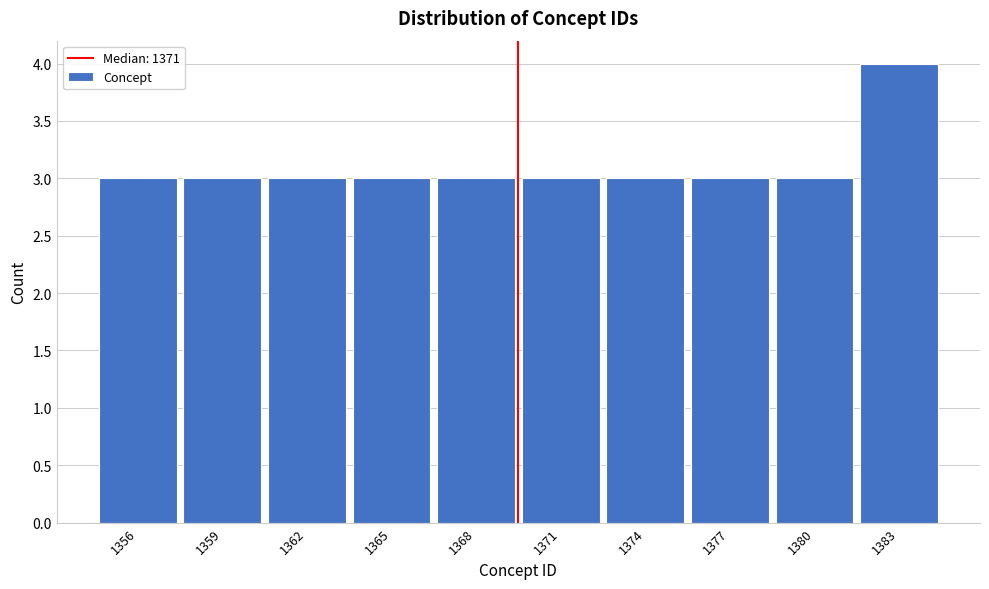

Reading left to right, extract all data points from this chart.

3	3	3	3	3	3	3	3	3	4